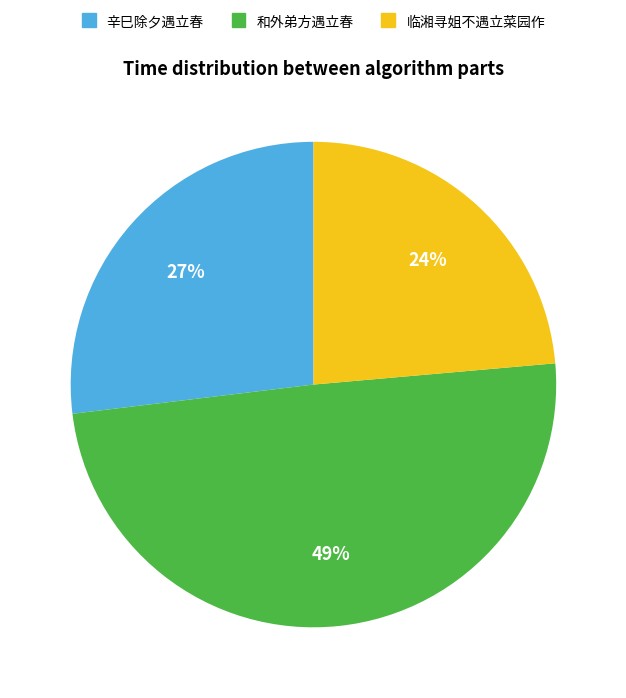

Does any single category account for the majority?

No